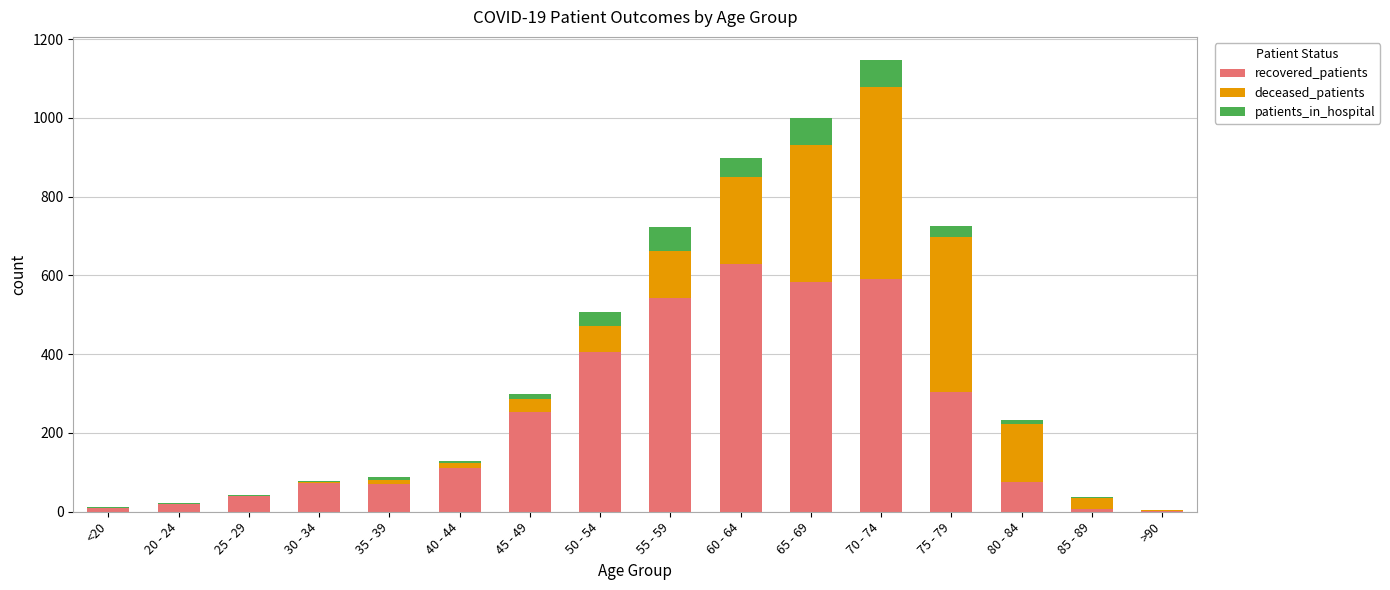

At which label does recovered_patients reach its peak?

60 - 64